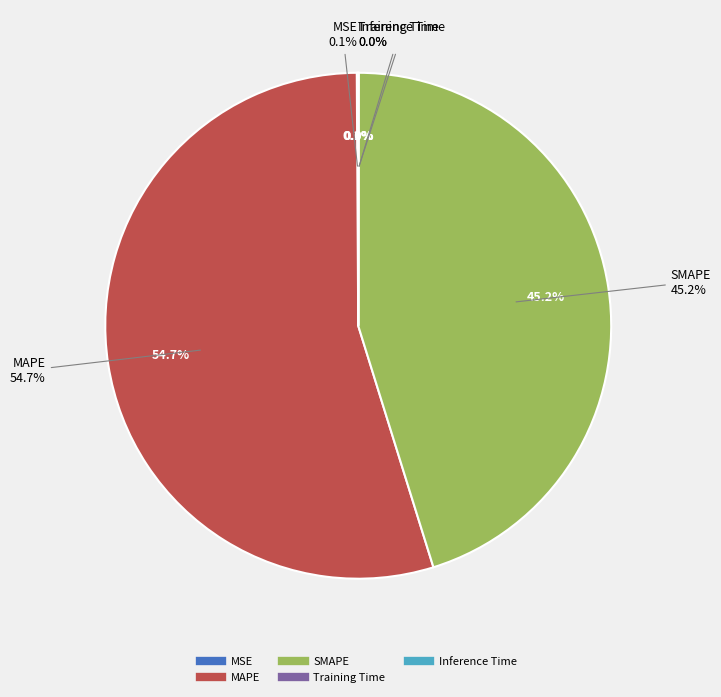

To the nearest percent, what is the difference between the largest and smallest slice percentages?

55%